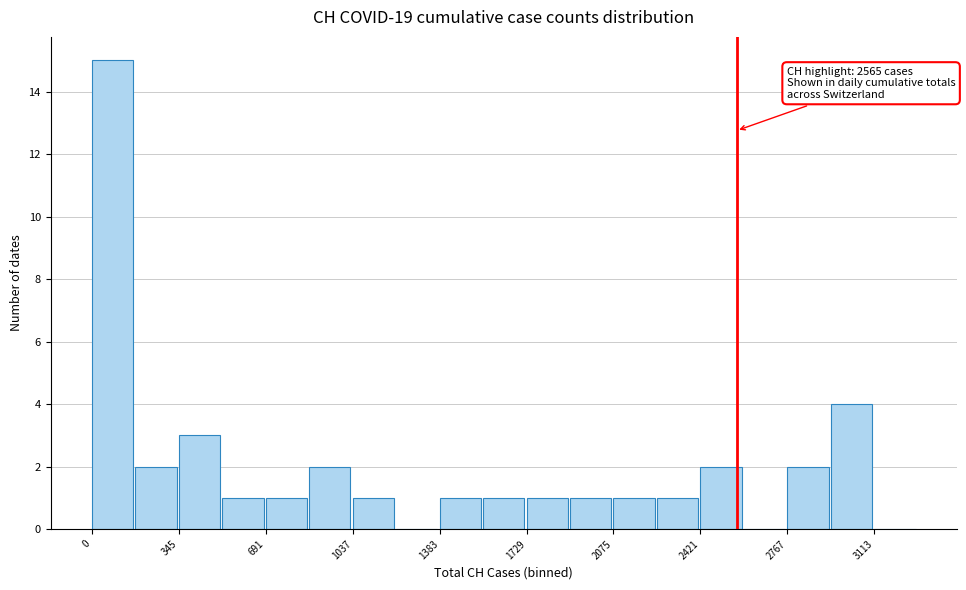

Around what value on the x-axis is the tallest bar? Give the approximate position of its centre, as read against the axis.

100